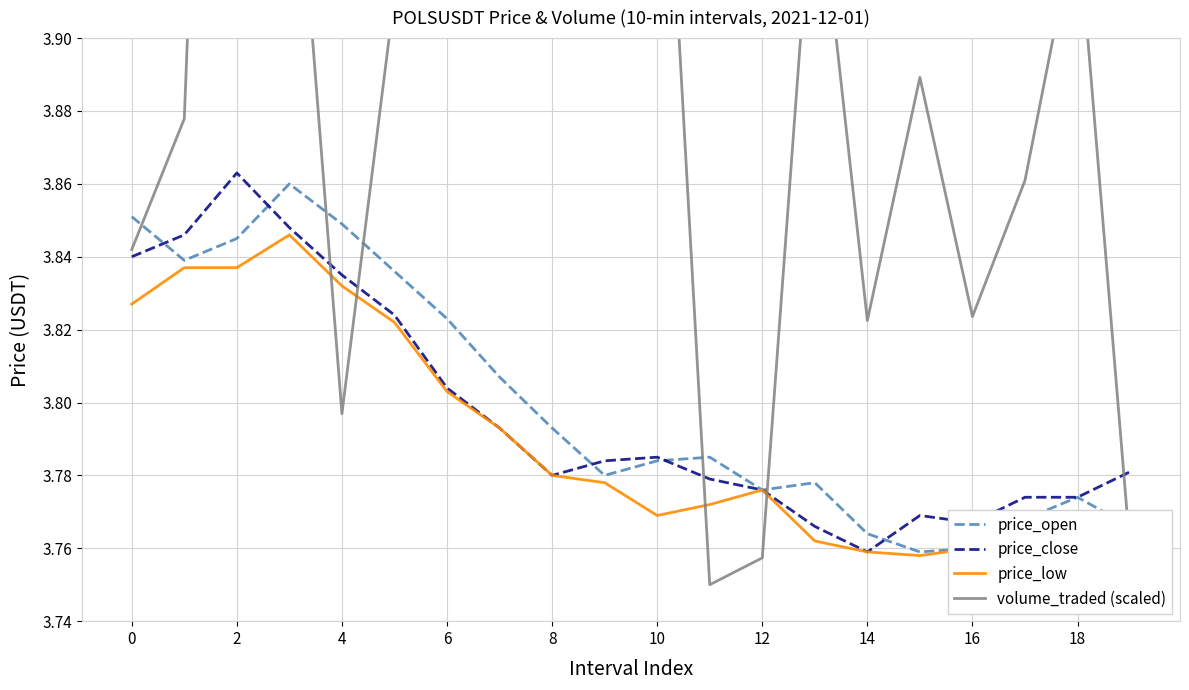

What is the total value across all series at 18?

15.3